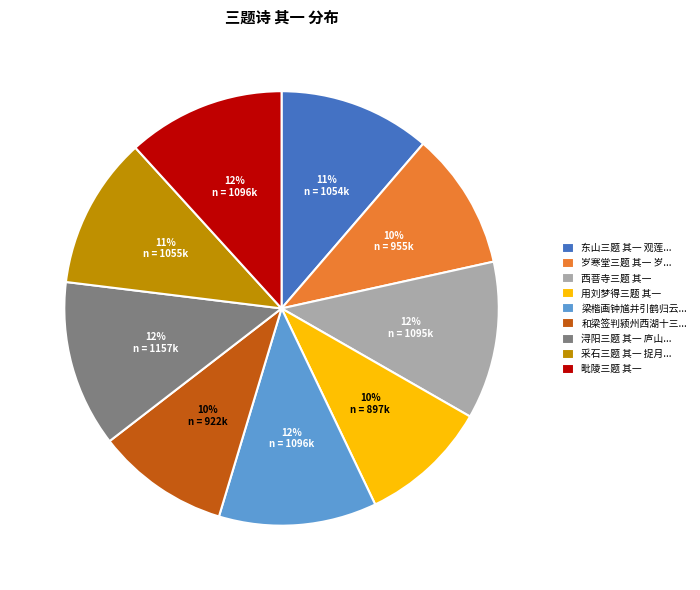

Does 东山三题 其一 观莲... represent more than half of the total?

No